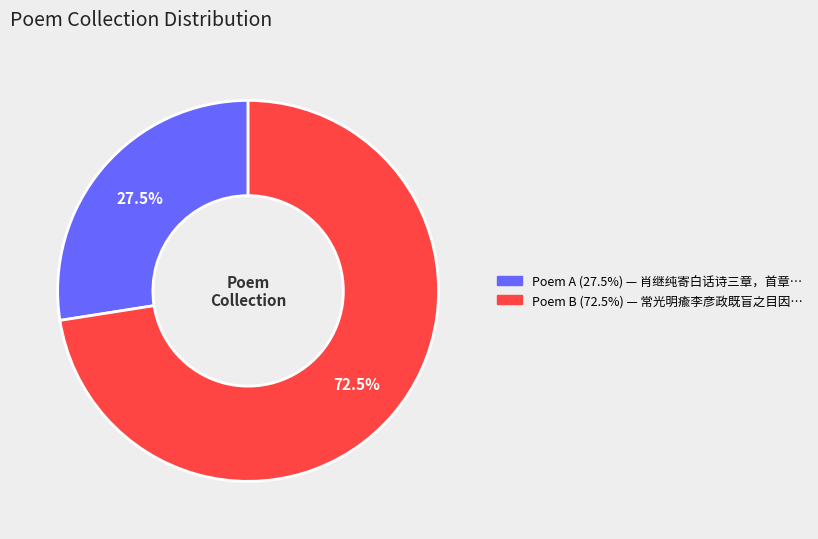

Is there a majority slice in this chart?

Yes